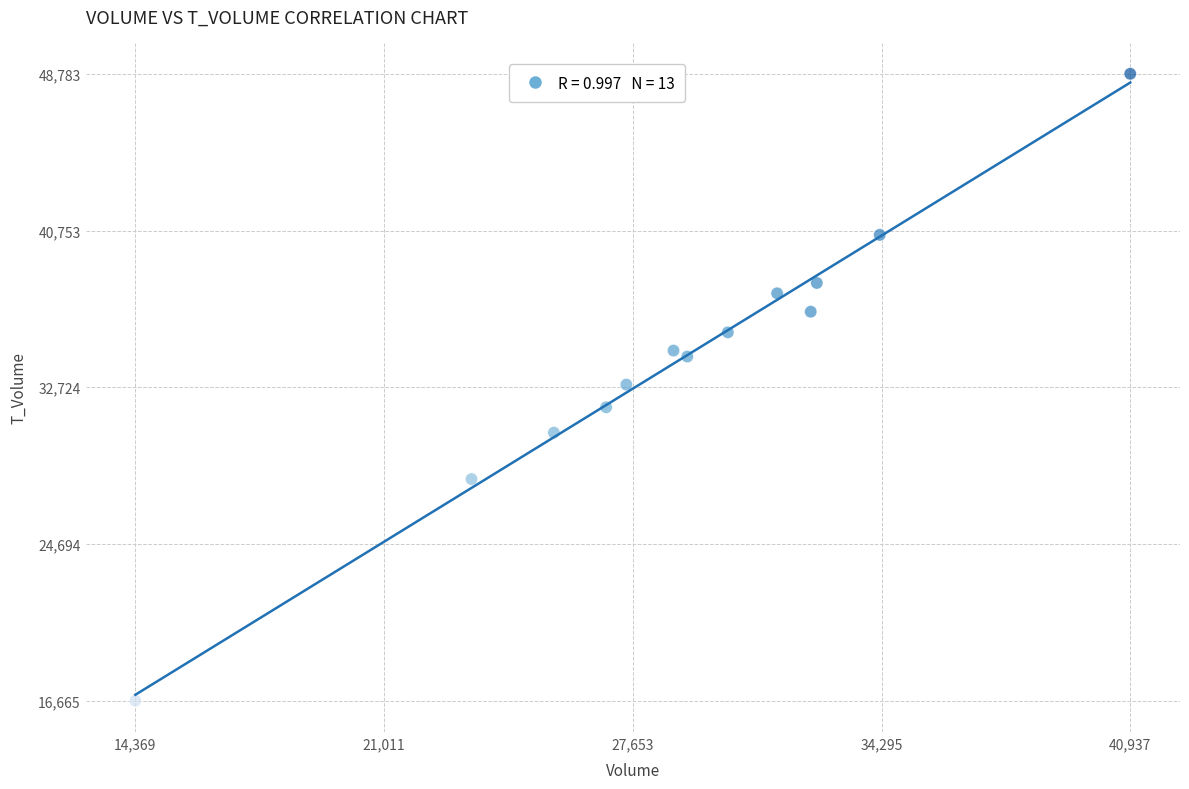

What is the range of X values (max minus min)?

26568